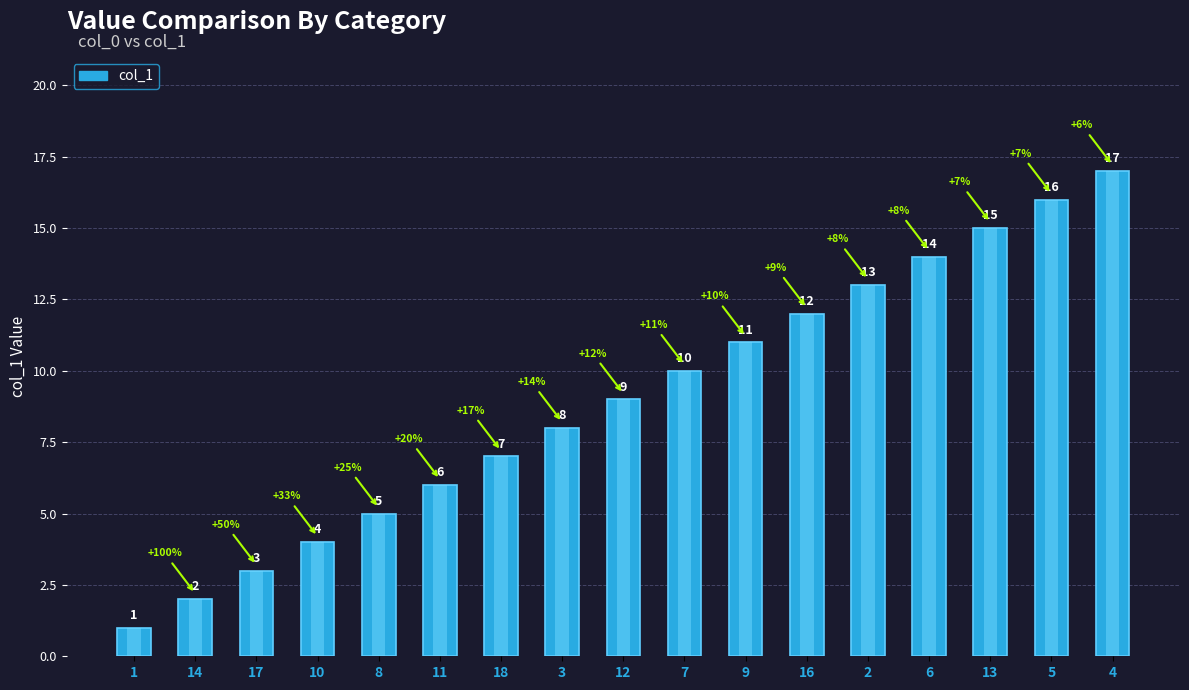

What is the average value?

9